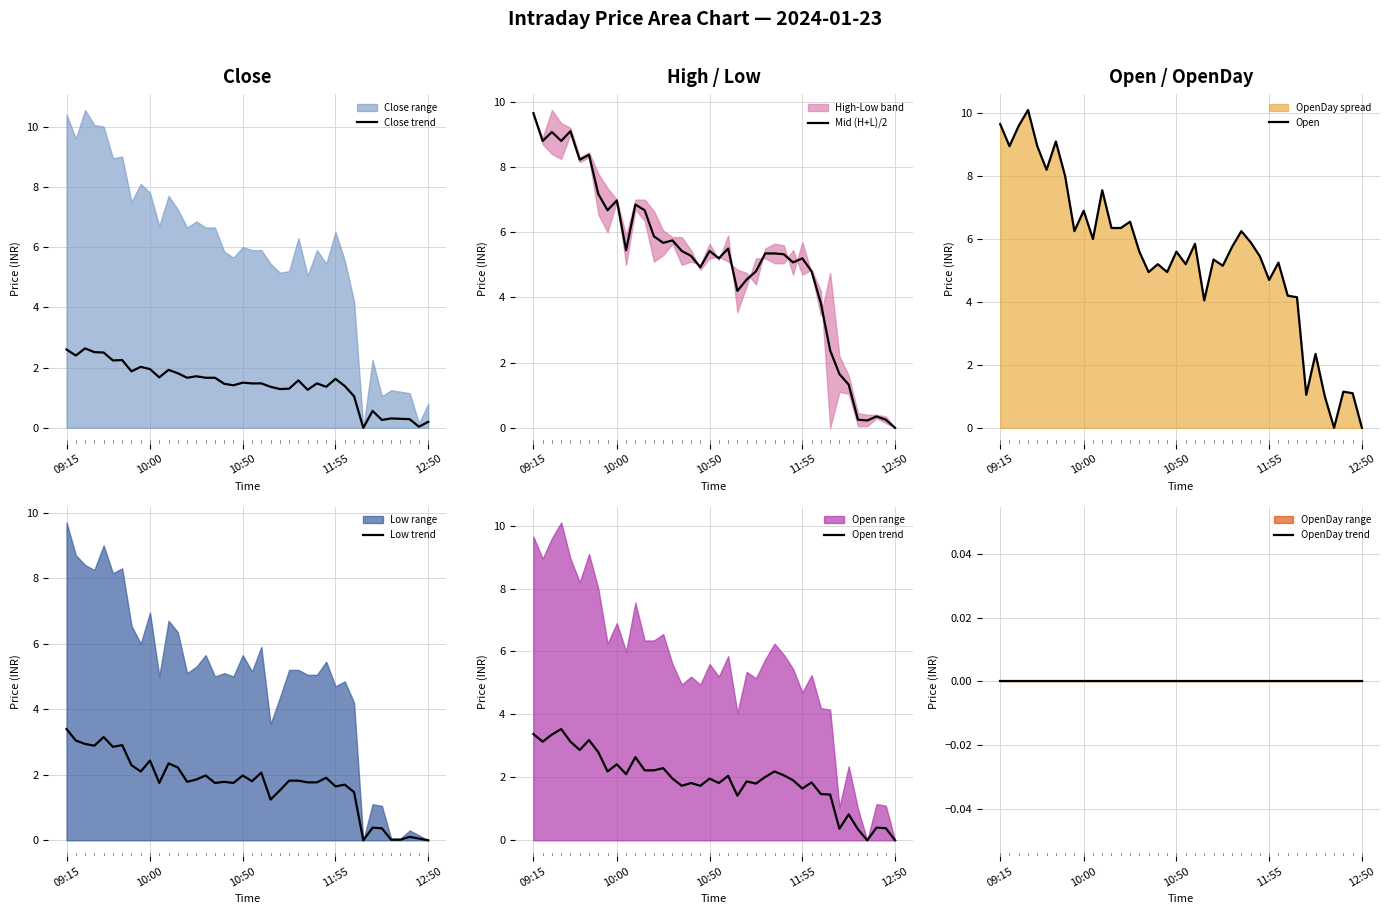

Where does the Low trend series first go above 1?

09:15